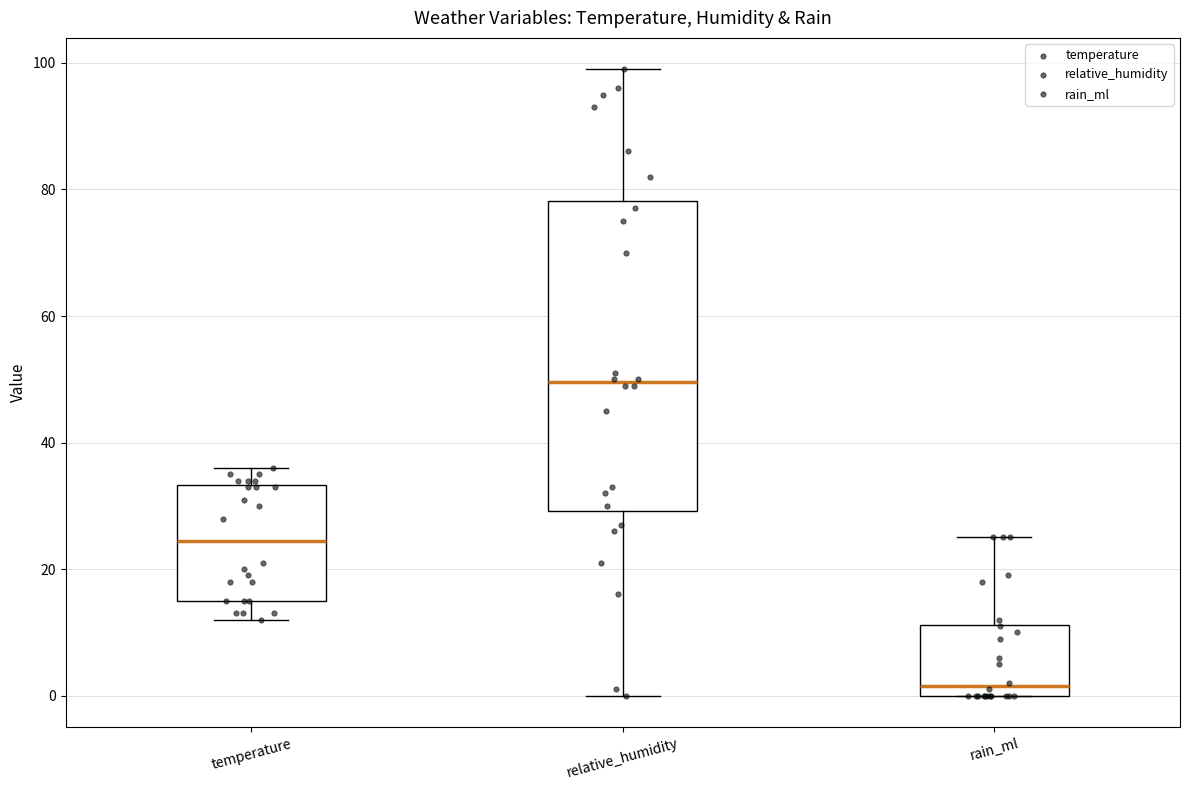

Comparing the boxes themselves (not the whiskers), which one is the tallest?

relative_humidity